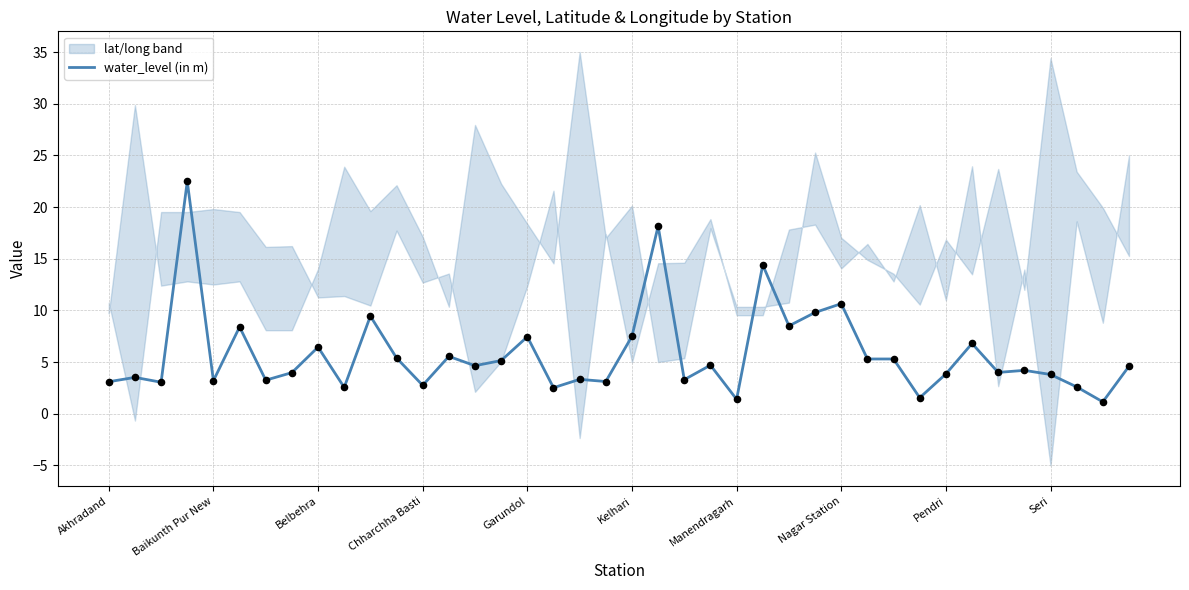

What is the maximum value for water_level (in m)?

22.5